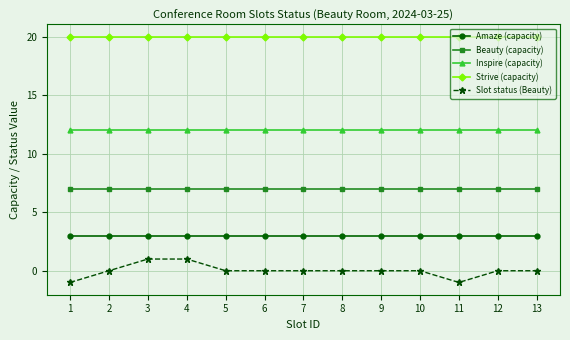

Rank the series by their maximum value, from lowest to highest.

Slot status (Beauty), Amaze (capacity), Beauty (capacity), Inspire (capacity), Strive (capacity)